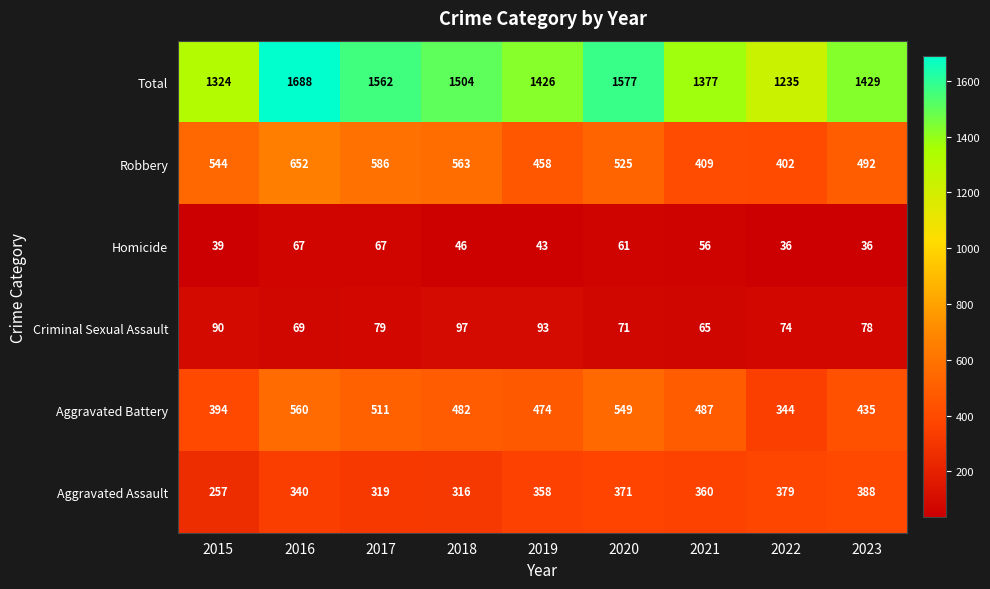

True or false: Total has a value of 1007 at 2018.

False